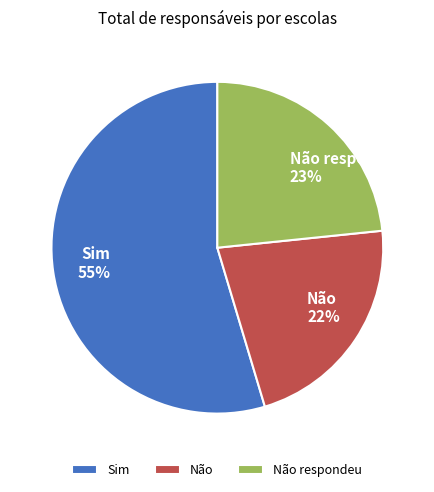

Which slice is the largest?

Sim